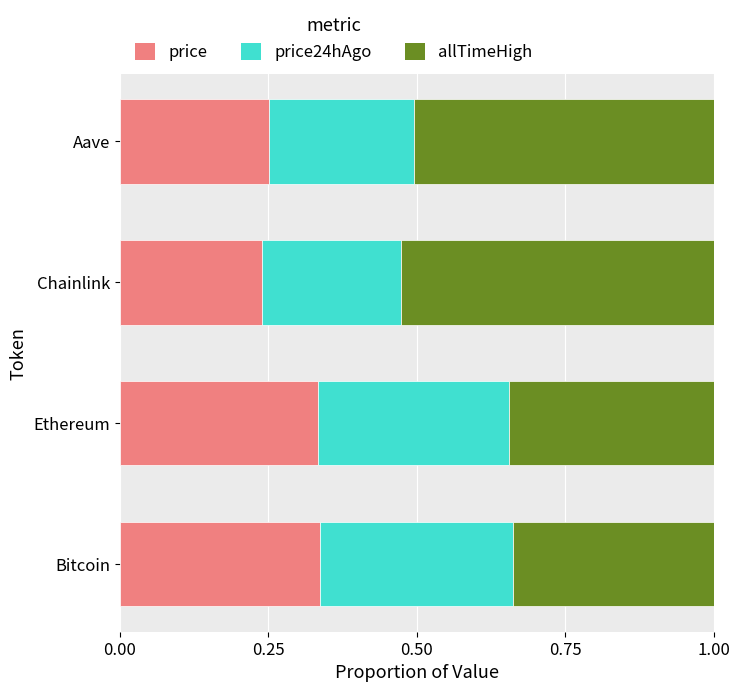

The price series shows 0.5 at Ethereum. True or false?

False